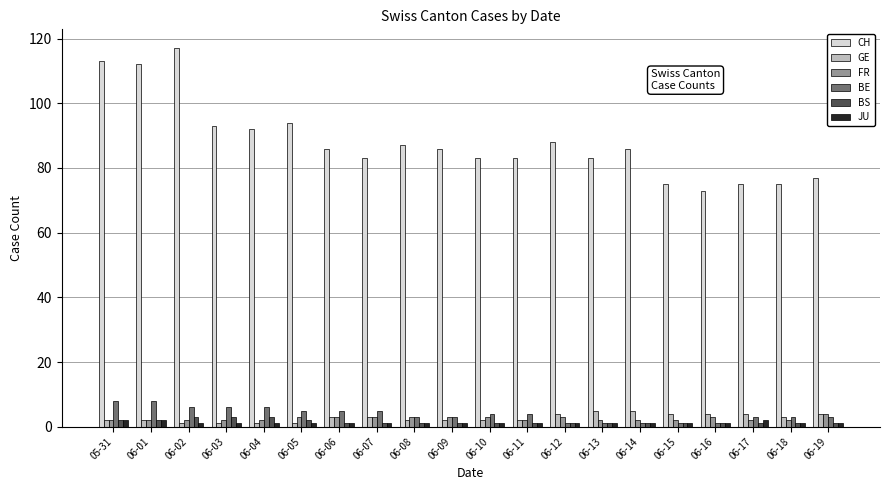

What is the difference between the highest and lowest values at 06-15?

74